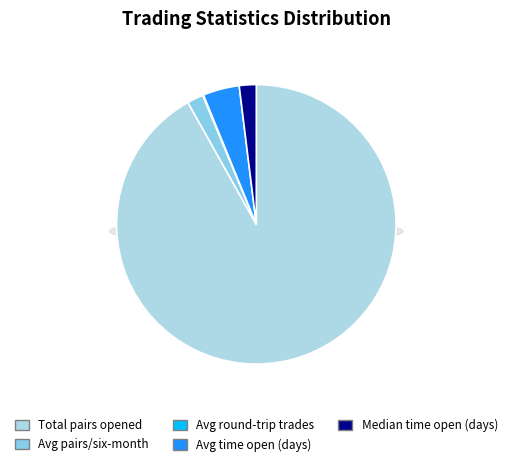

Between Total_number_of_pairs_opened and Average_time_pairs_are_open_in_days, which is larger?

Total_number_of_pairs_opened